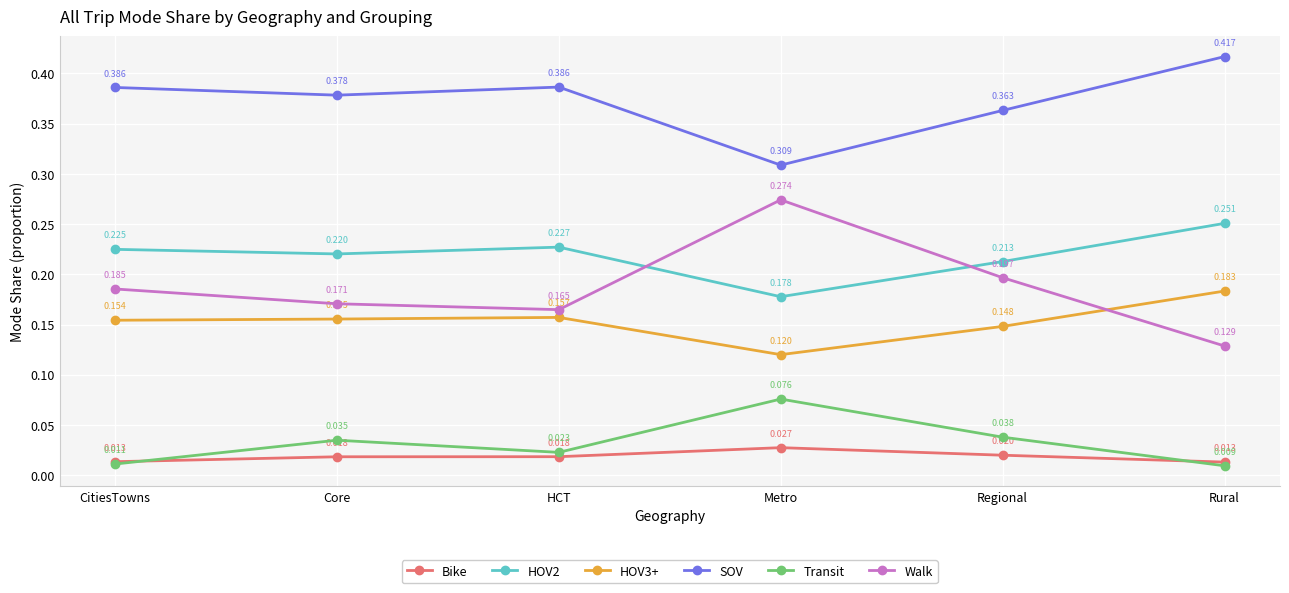

In HOV3+, how many points are lower than both neighbors (excluding endpoints)?

1